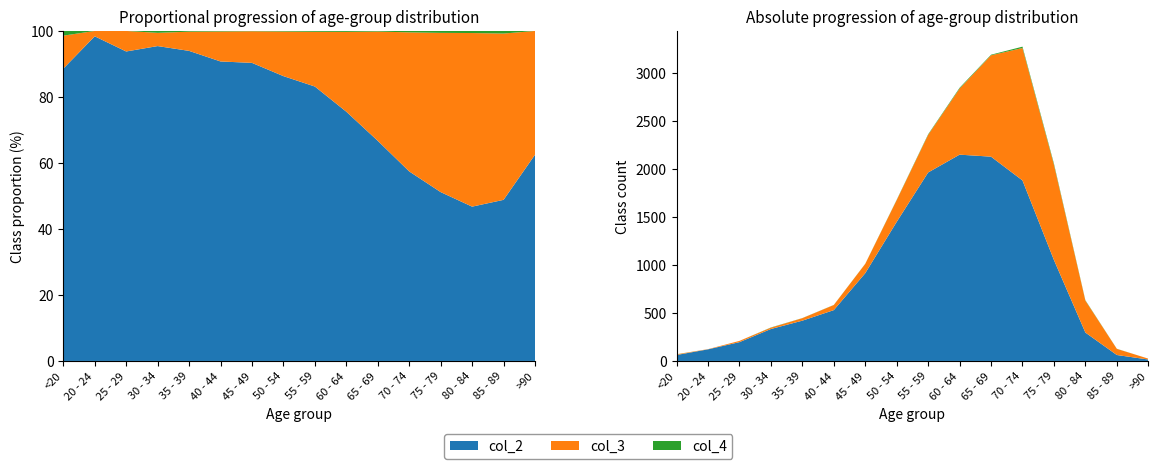

Reading left to right, extract all data points from this chart.

col_2: <20=62	20 - 24=121	25 - 29=196	30 - 34=333	35 - 39=420	40 - 44=530	45 - 49=915	50 - 54=1450	55 - 59=1965	60 - 64=2151	65 - 69=2130	70 - 74=1882	75 - 79=1053	80 - 84=296	85 - 89=62	>90=15
col_3: <20=7	20 - 24=2	25 - 29=13	30 - 34=14	35 - 39=26	40 - 44=53	45 - 49=97	50 - 54=227	55 - 59=392	60 - 64=689	65 - 69=1057	70 - 74=1381	75 - 79=993	80 - 84=333	85 - 89=64	>90=9
col_4: <20=1	20 - 24=0	25 - 29=0	30 - 34=2	35 - 39=1	40 - 44=1	45 - 49=1	50 - 54=3	55 - 59=6	60 - 64=8	65 - 69=6	70 - 74=14	75 - 79=12	80 - 84=4	85 - 89=1	>90=0